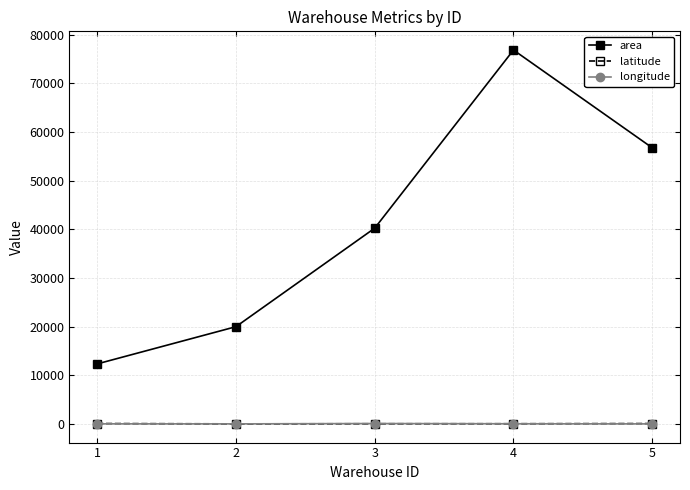

What is the minimum value shown in the chart?

21.8